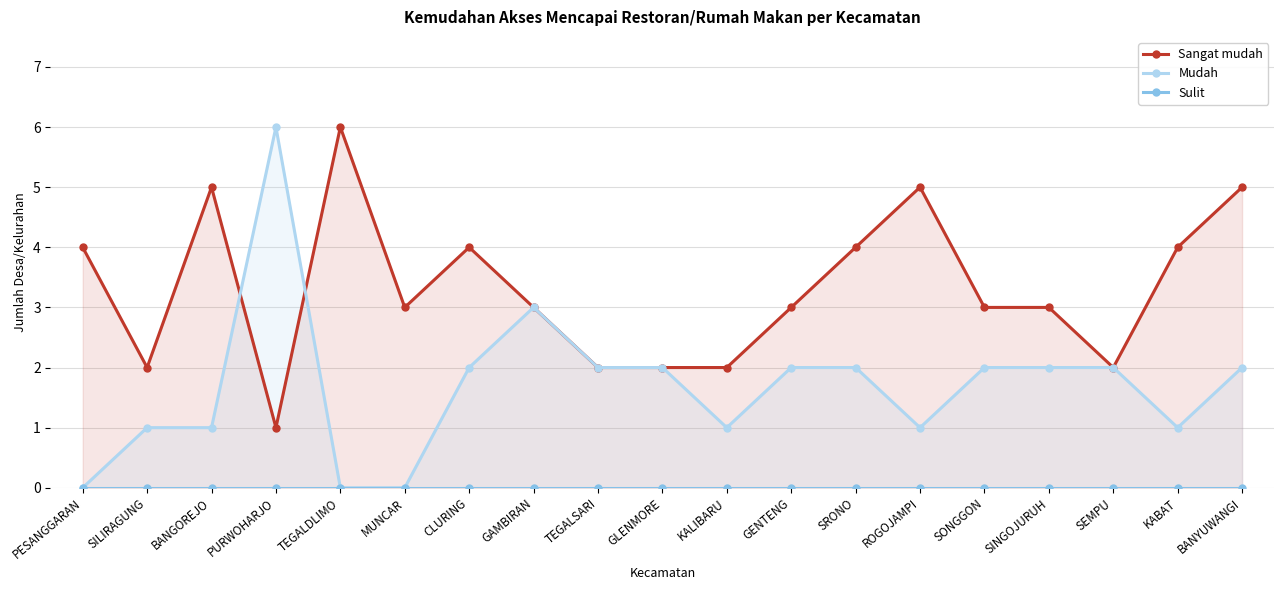

What is the sum of the Sangat mudah values at TEGALSARI and SINGOJURUH?

5